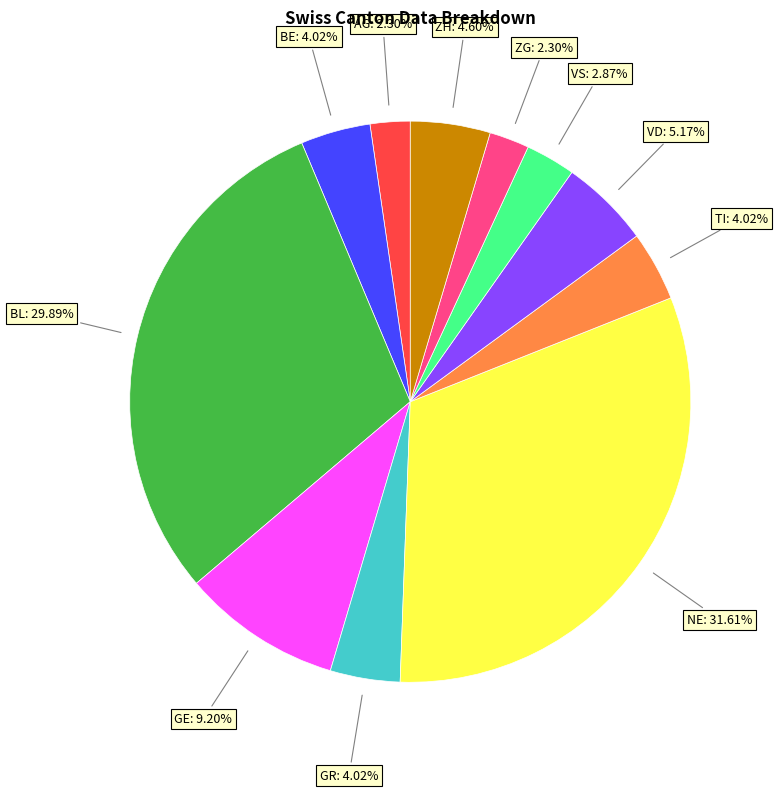

Does any single category account for the majority?

No